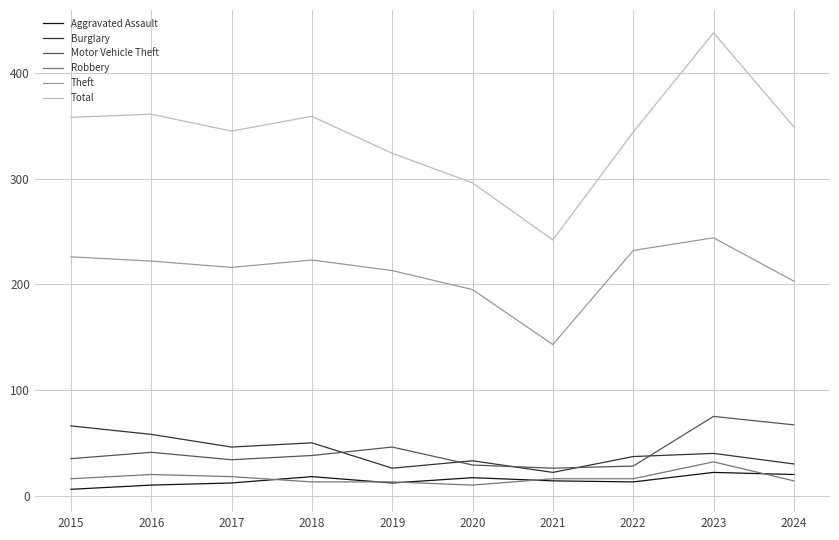

Which series has the largest total across all categories?

Total